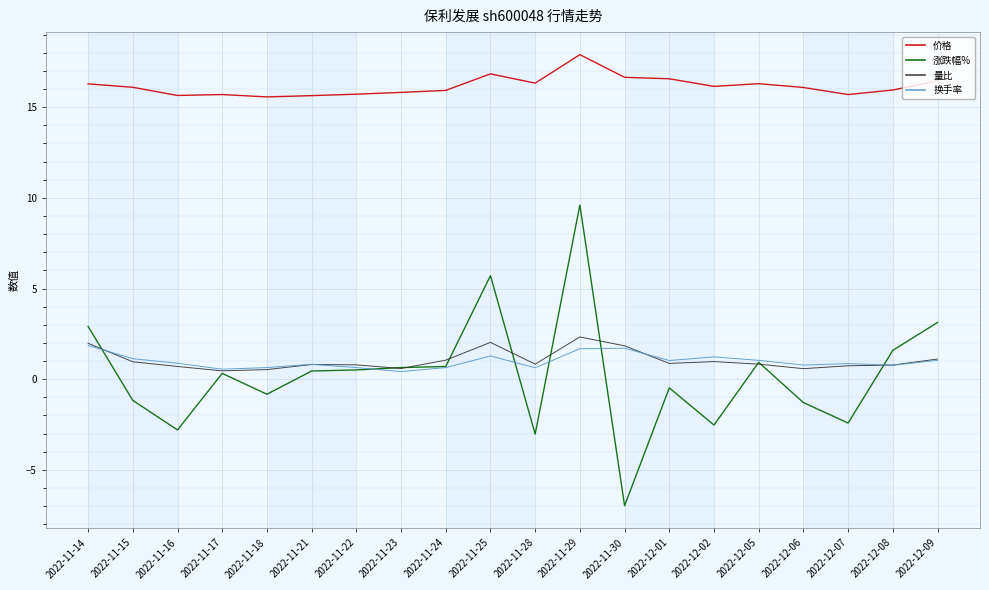

At which category is the sum across all series the highest?

2022-11-29